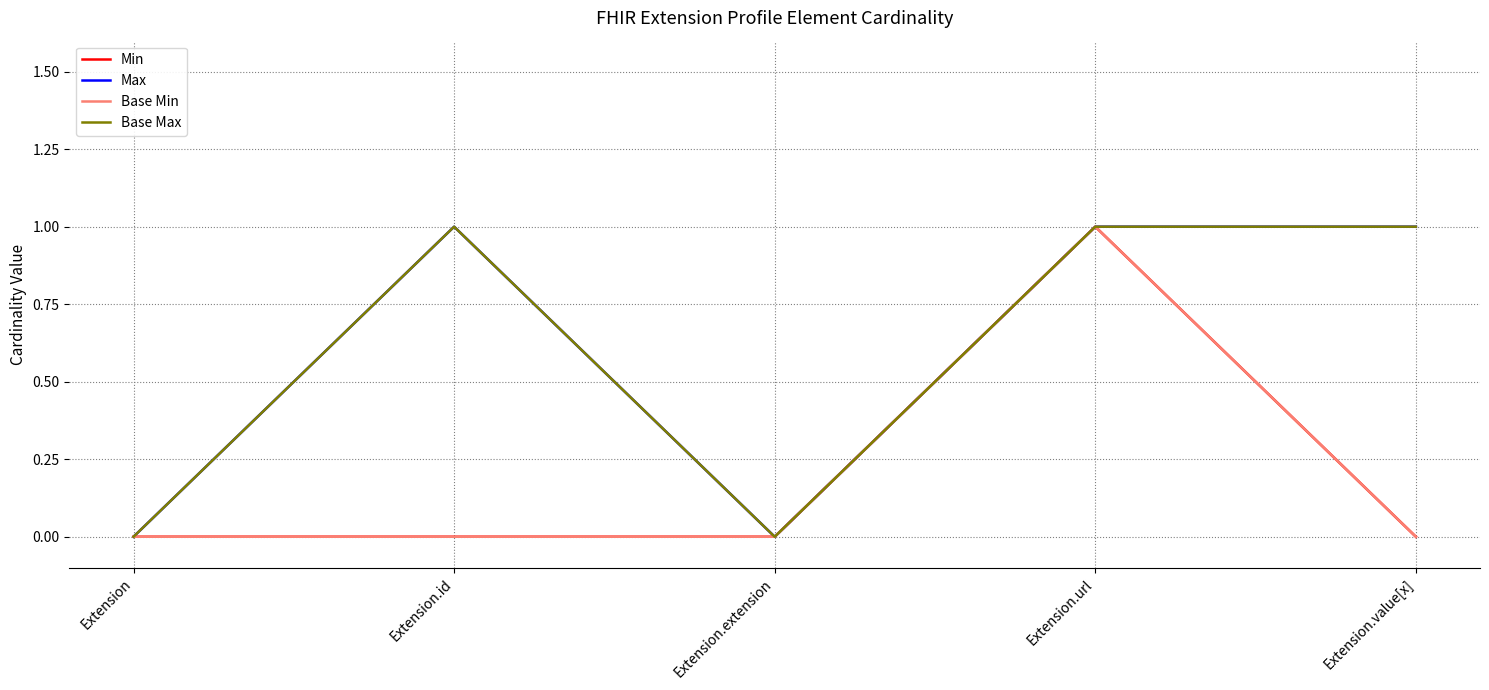

What is the label of the 4th point from the right?

Extension.id